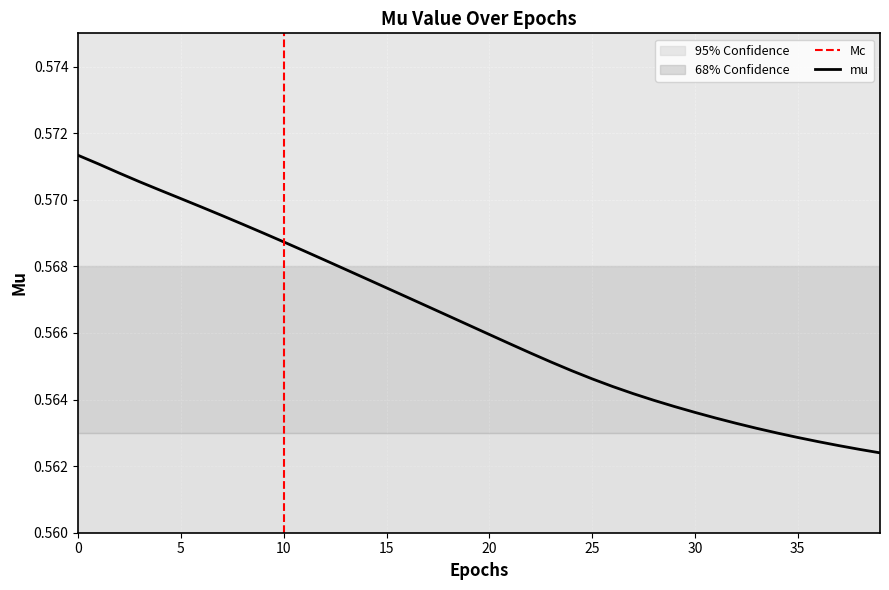

What is the value of the 23rd point from the left?

0.6